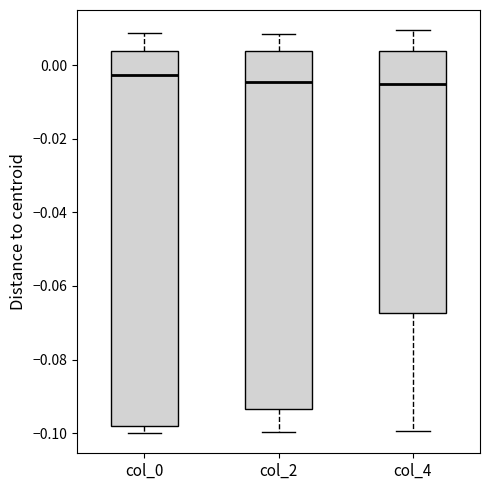

Where is the upper edge of the box for col_2 on the y-axis? The values are not printed on the chart, so give them approximately, as read against the axis.

0.004